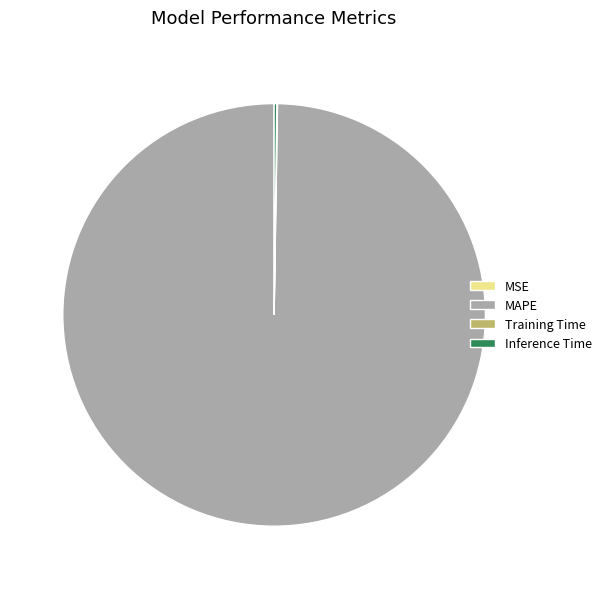

The MAPE slice represents 100% of the pie. True or false?

True